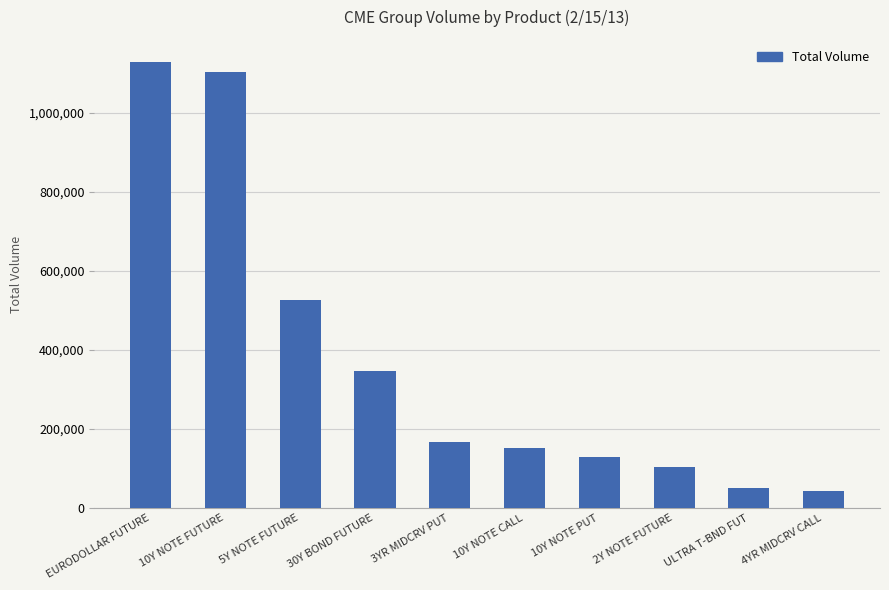

Is it true that the value at 30Y BOND FUTURE is 84417?

False